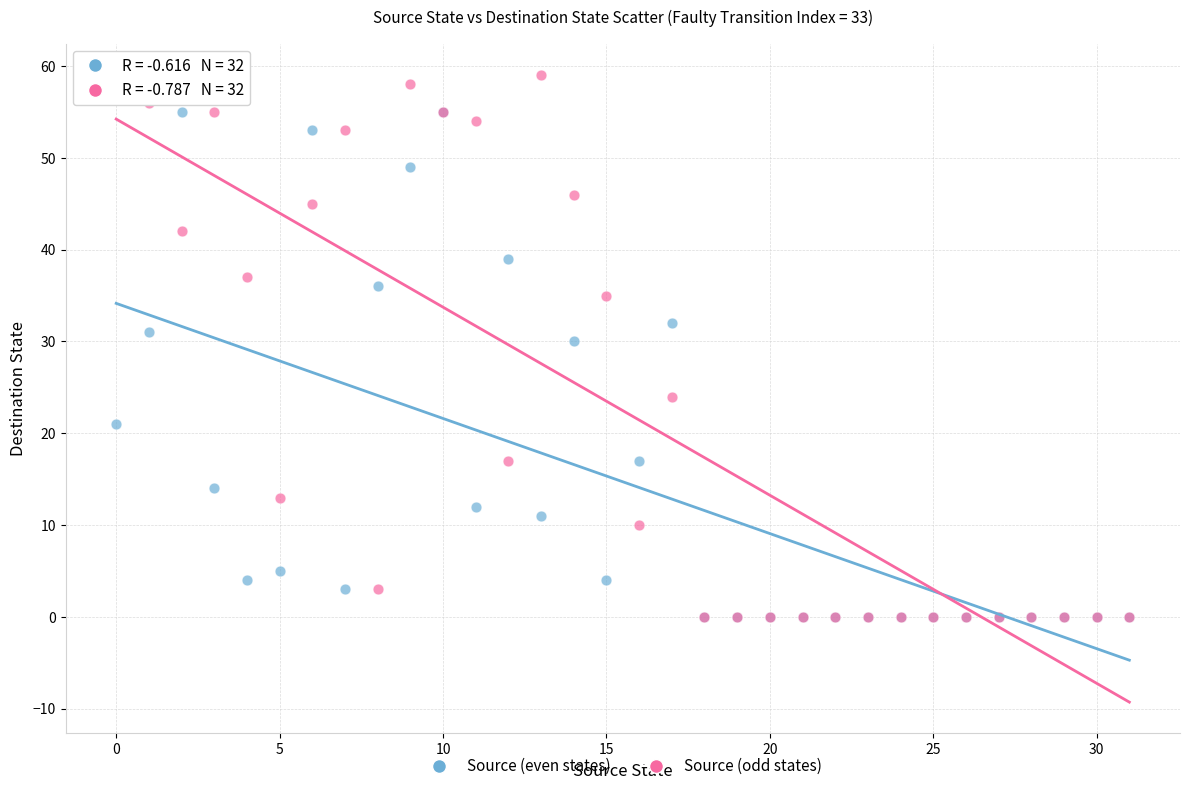

Across all series, what Y value is closest to 29?

30